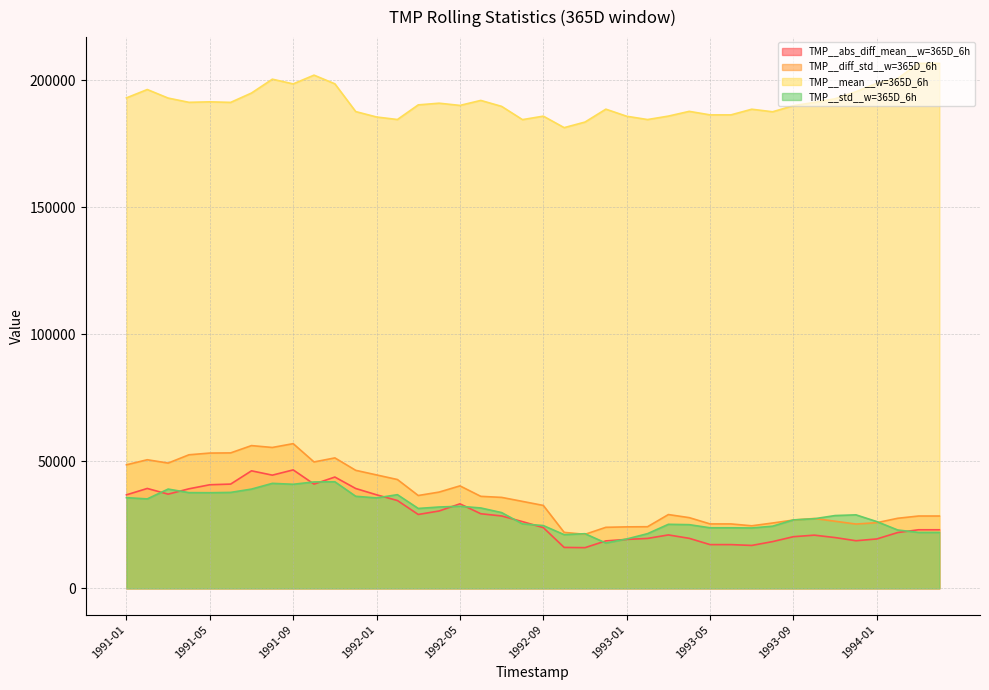

At which label is TMP__abs_diff_mean__w=365D_6h closest to 31316?

1992-04